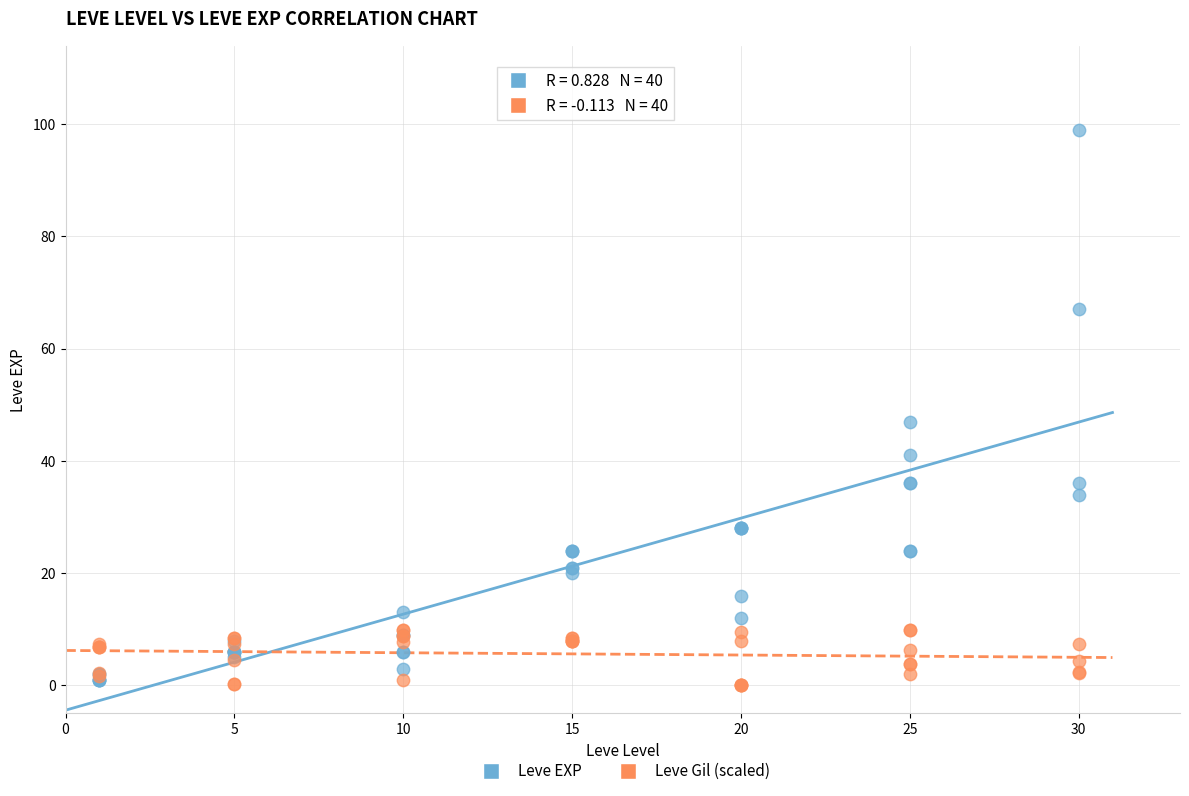

In the Leve EXP series, what Y value is closest to 50?

47.0